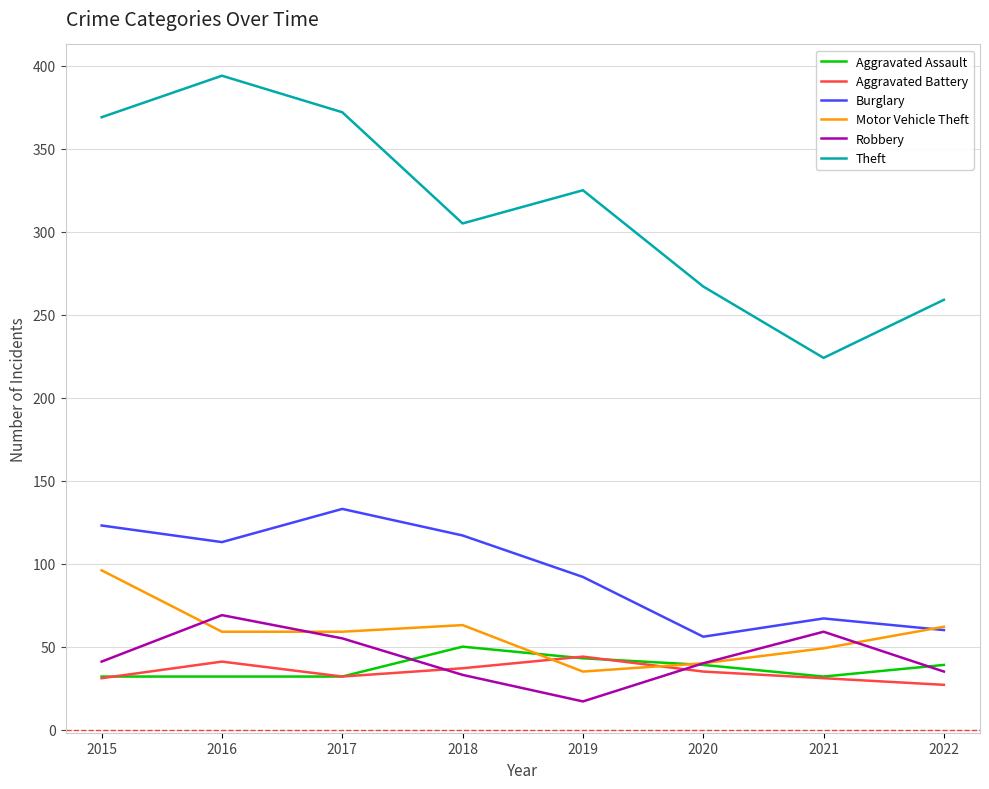

Which series has the widest spread of values?

Theft